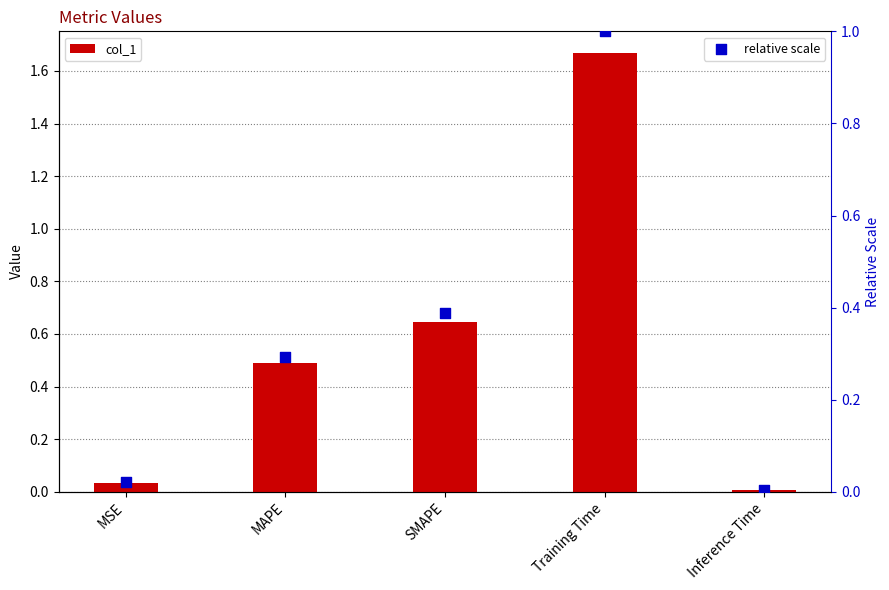

What are all the series names shown in the legend?

col_1, relative scale